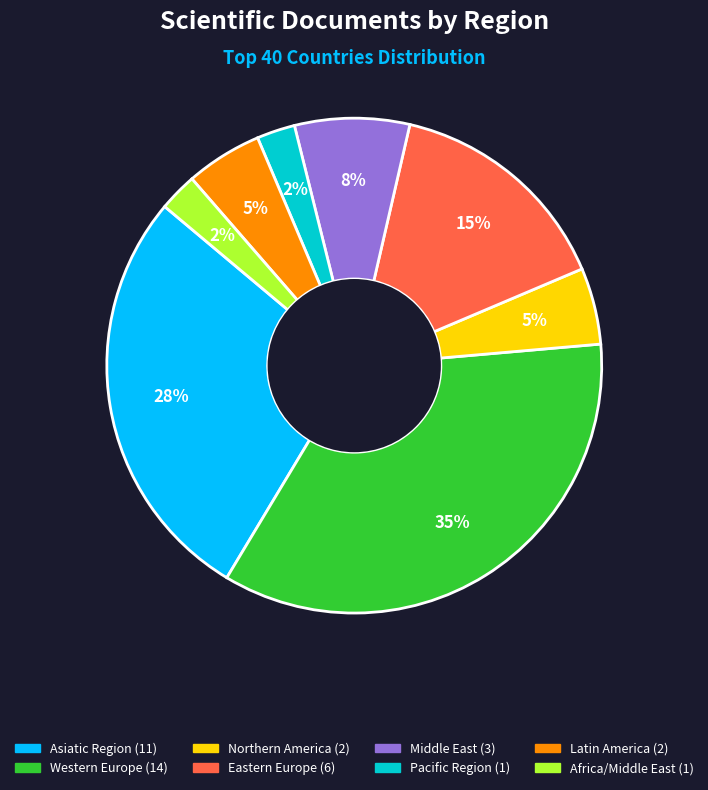

To the nearest percent, what is the combined percentage of Latin America and Eastern Europe?

20%